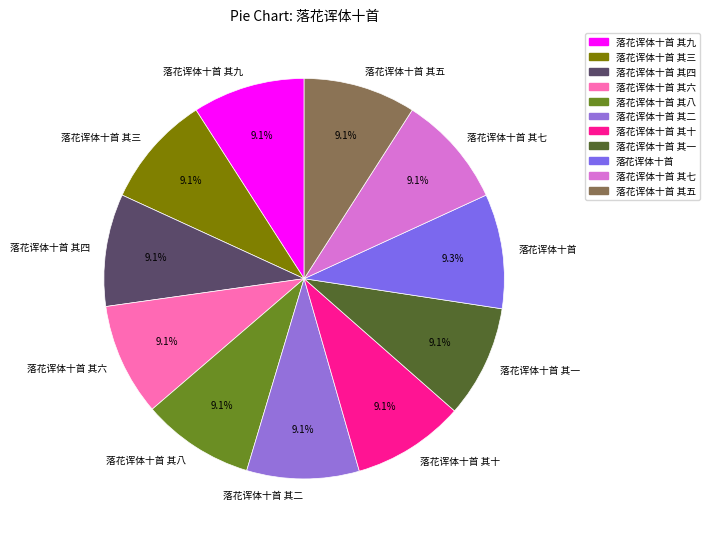

To the nearest percent, what percentage of the pie is 落花诨体十首 其八?

9%